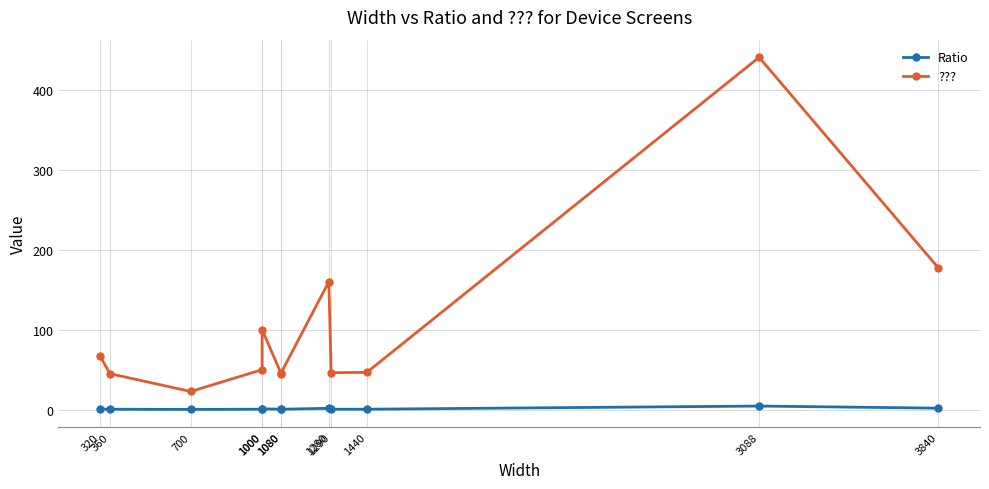

Reading right to left, transcribe all the data shown in this chart.

Ratio: 1.8	4.4	0.5	0.5	1.6	0.5	0.4	1.0	0.5	0.2	0.5	0.7
???: 177.8	441.1	46.6	46.1	160.0	46.2	44.9	100.0	50.0	22.7	45.0	66.7